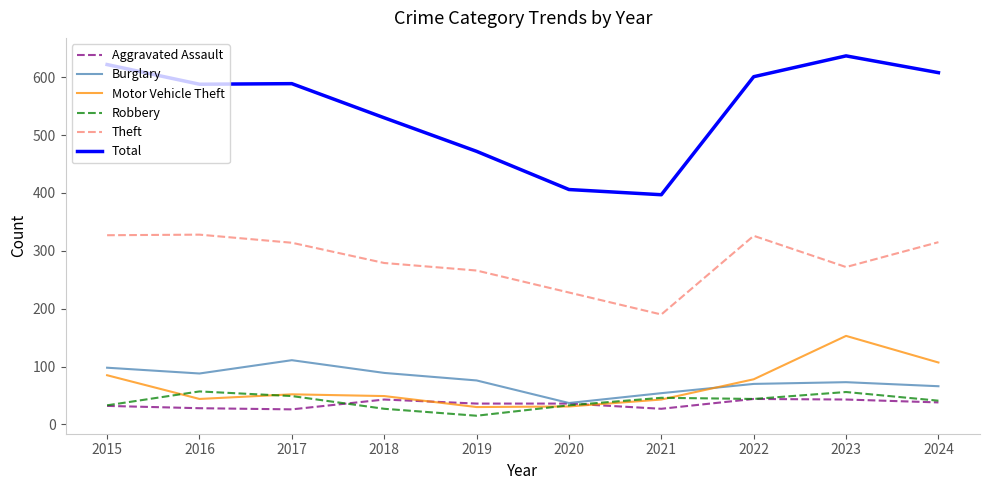

What is the difference between the highest and lowest values at 2017?

563